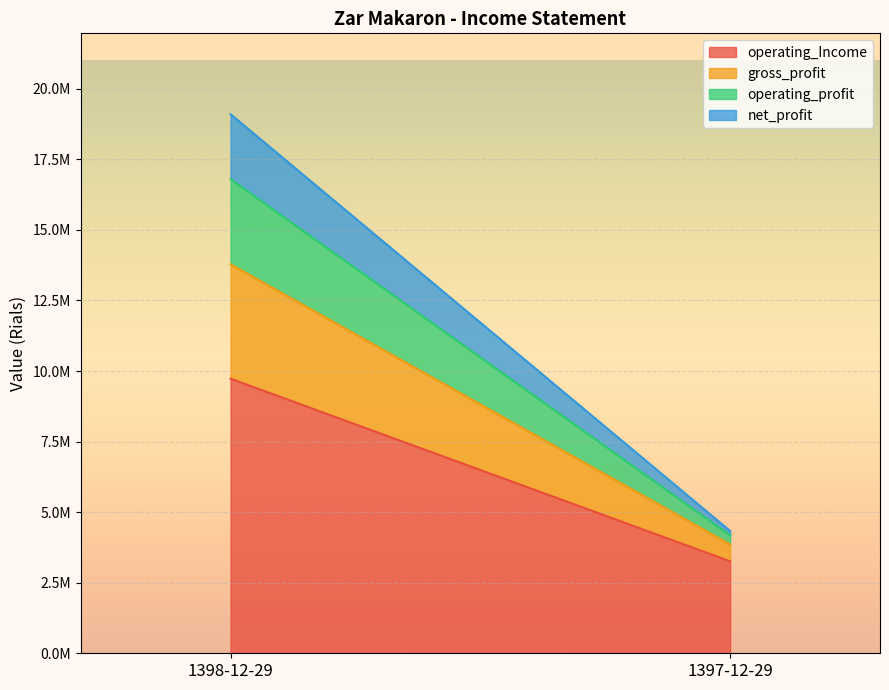

What are all the series names shown in the legend?

operating_Income, gross_profit, operating_profit, net_profit